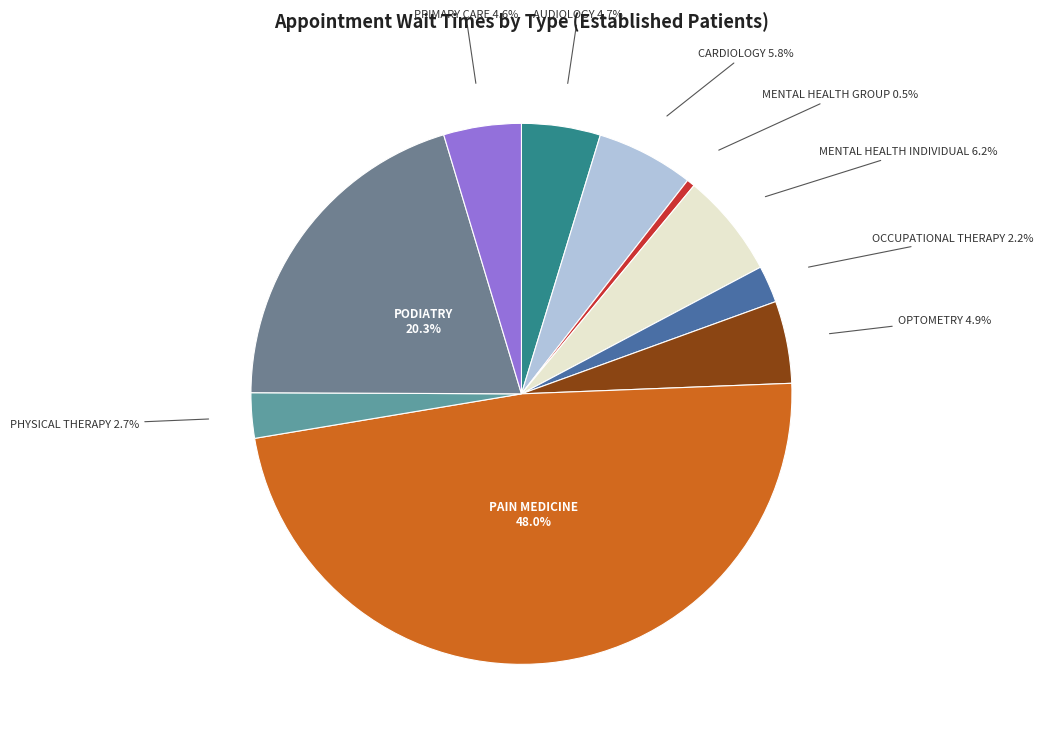

What percentage is the MENTAL HEALTH INDIVIDUAL slice, to the nearest percent?

6%